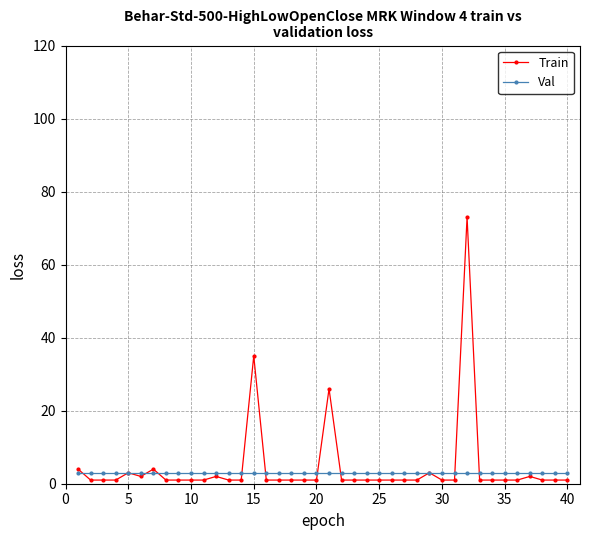

How many lines are shown in the chart?

2